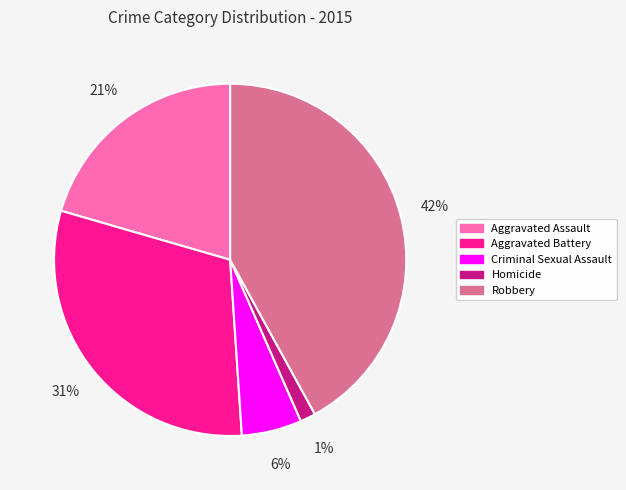

True or false: Aggravated Battery accounts for 31% of the total.

True